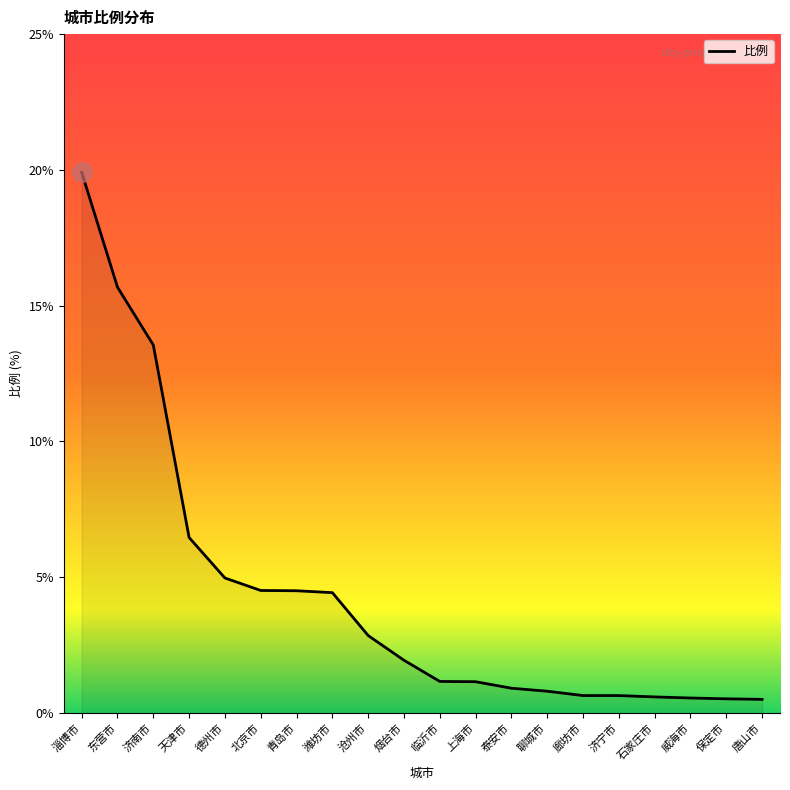

Read the value at 聊城市.

0.8